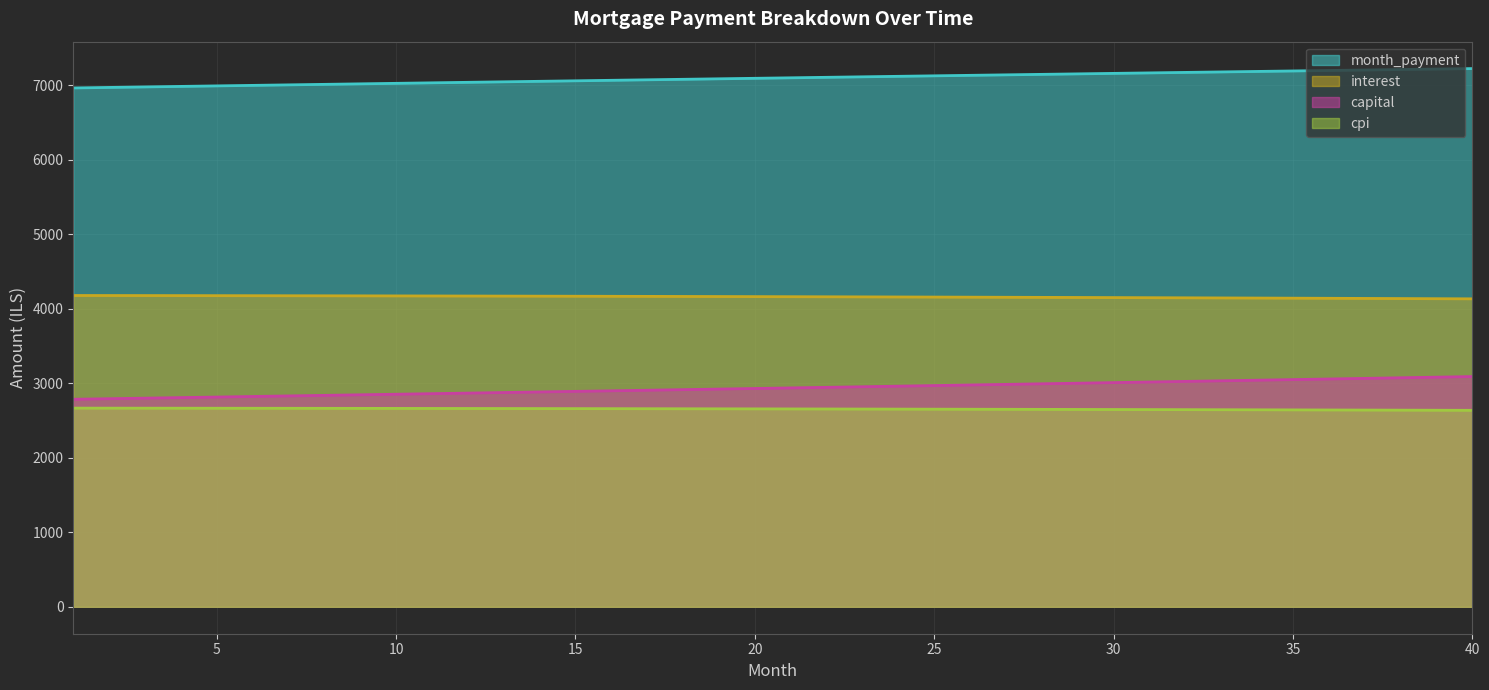

How many data points in month_payment are less than 7099?

20